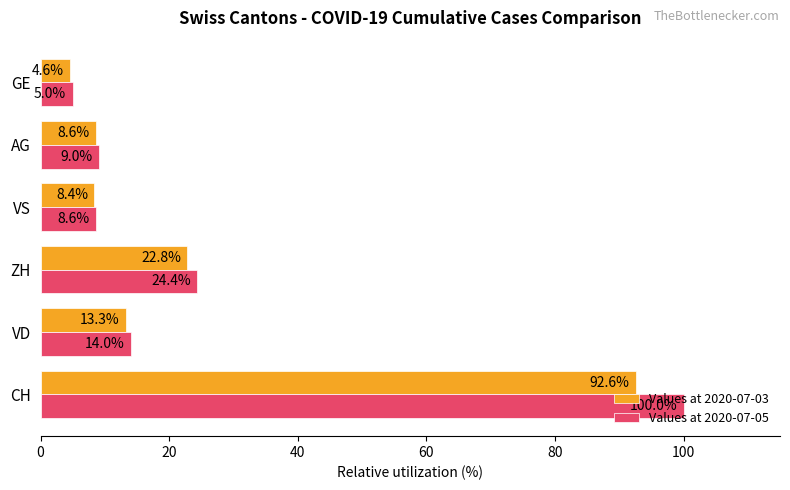

What is the maximum value shown in the chart?

100.0